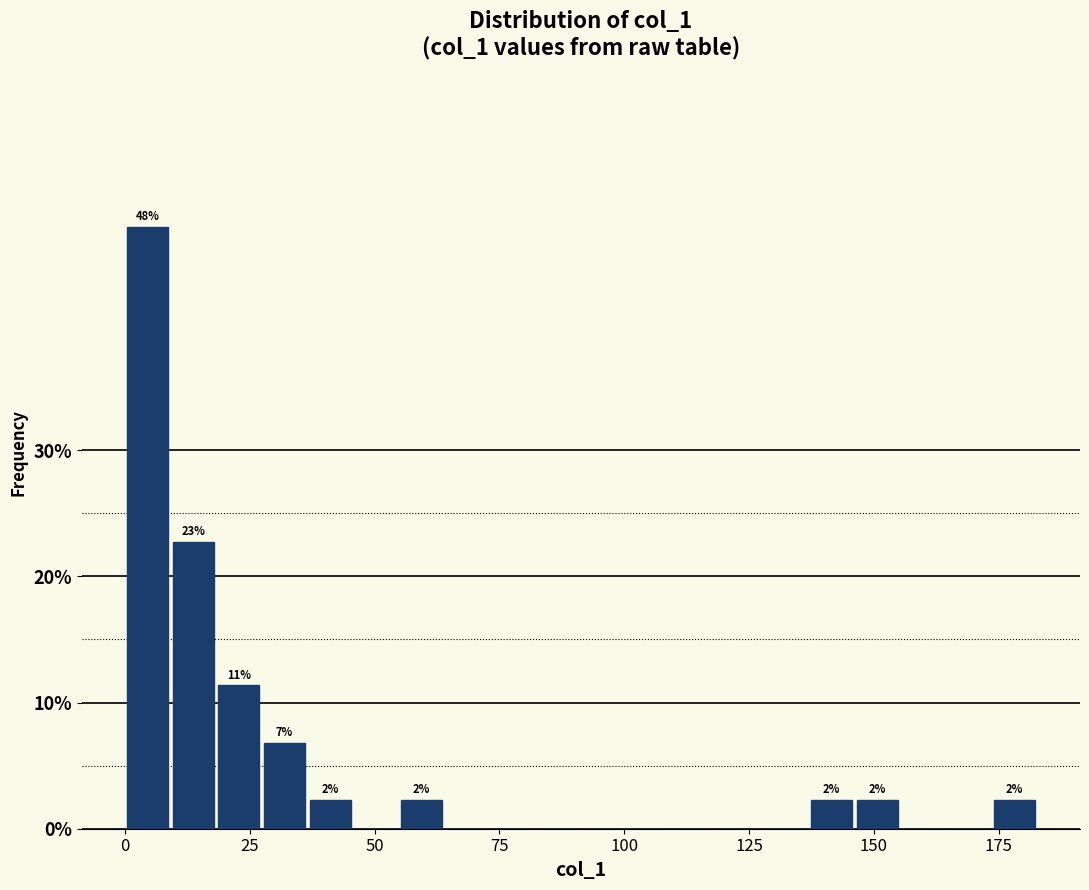

Around what value on the x-axis is the tallest bar? Give the approximate position of its centre, as read against the axis.

5